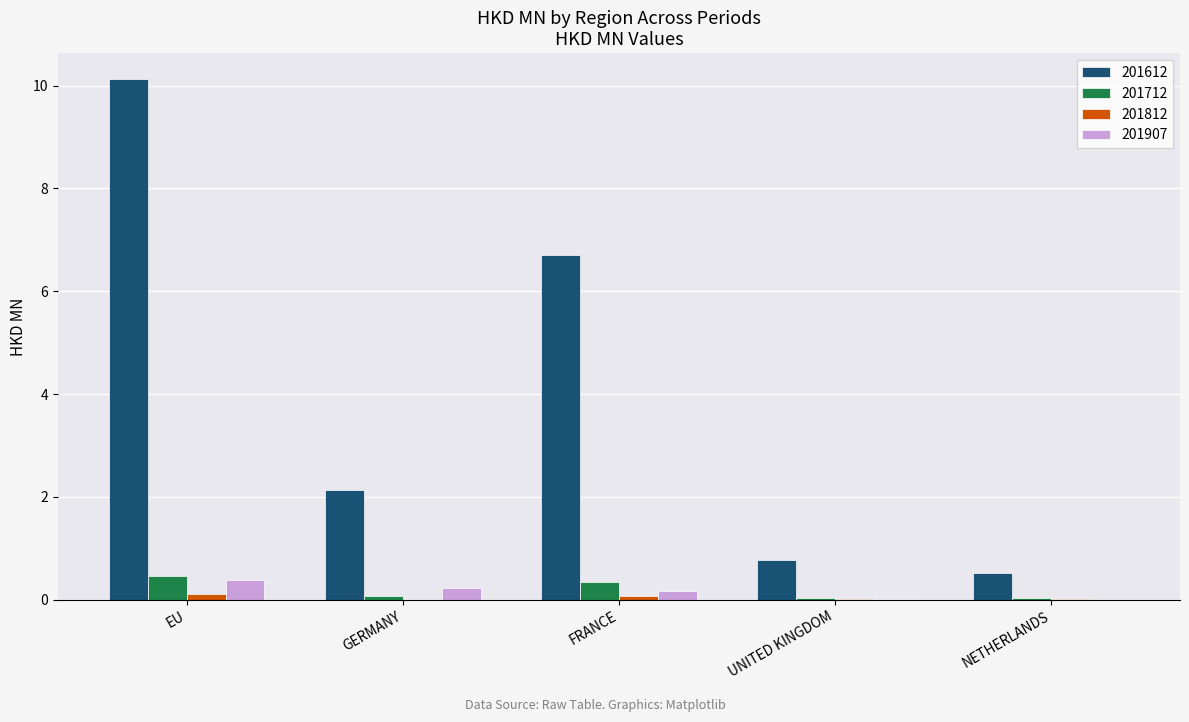

At which category is the sum across all series the highest?

EU